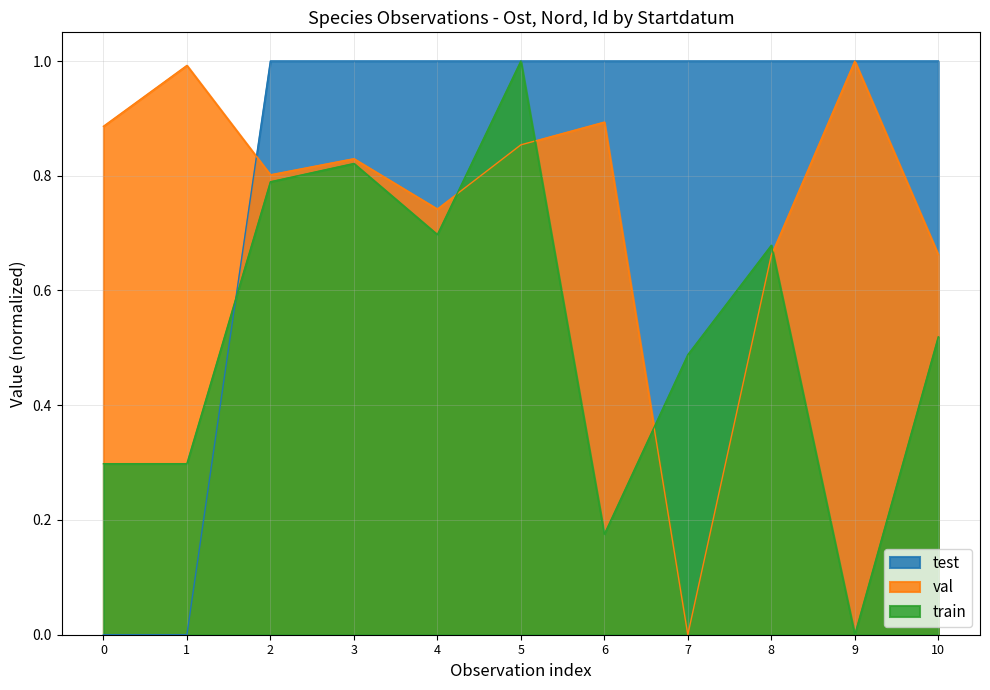

Count the number of categories in the chart.

11